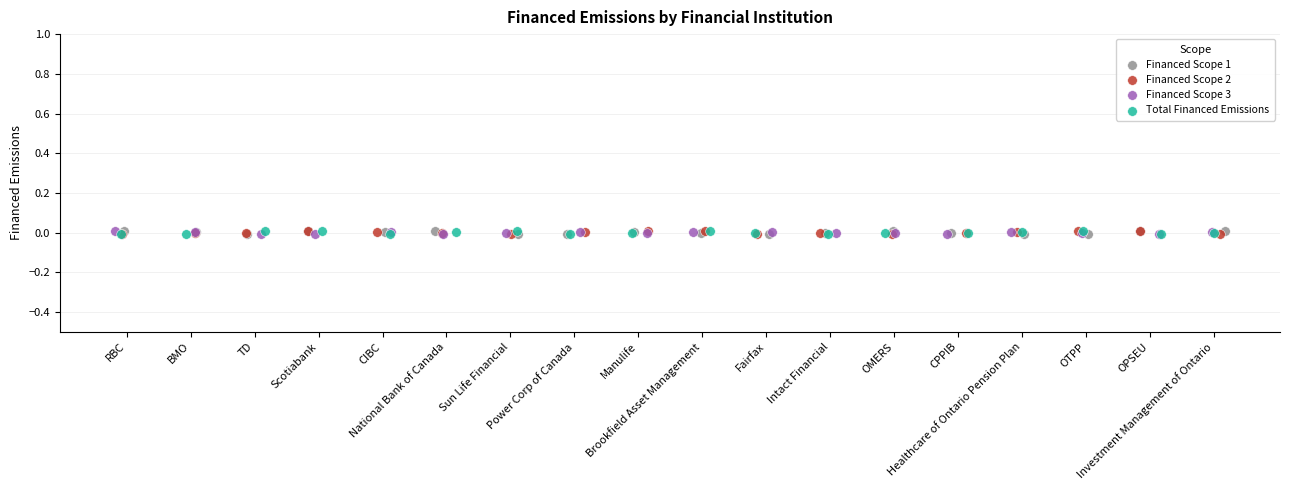

What are all the series names shown in the legend?

Financed Scope 1, Financed Scope 2, Financed Scope 3, Total Financed Emissions